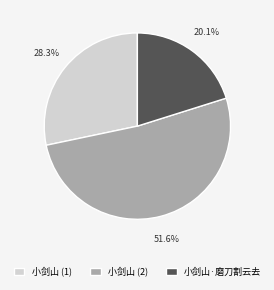

Rank the categories by value from lowest to highest.

小剑山·磨刀割云去, 小剑山 (1), 小剑山 (2)